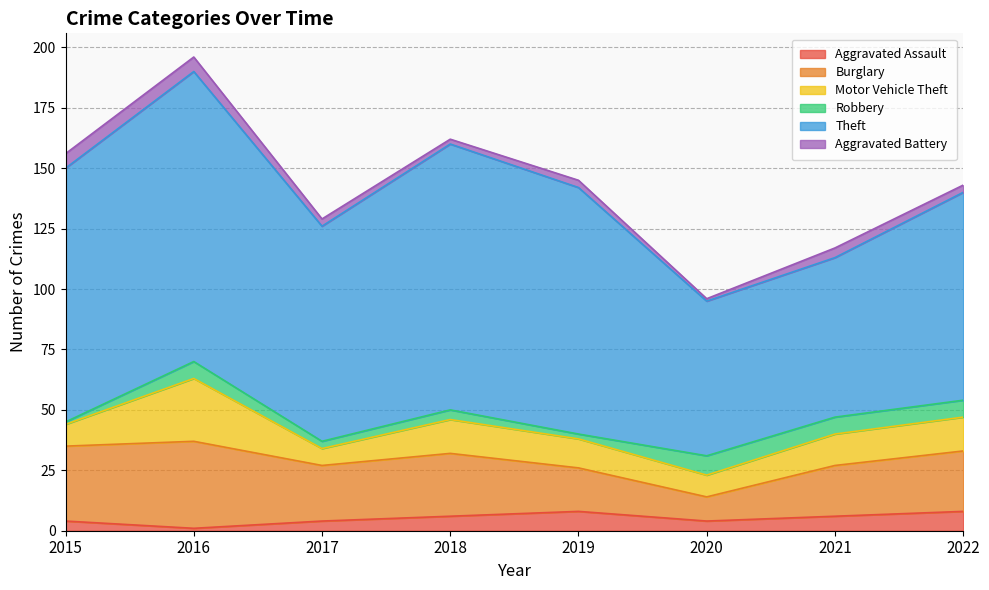

Count the Robbery values in the range 3 to 7.

5